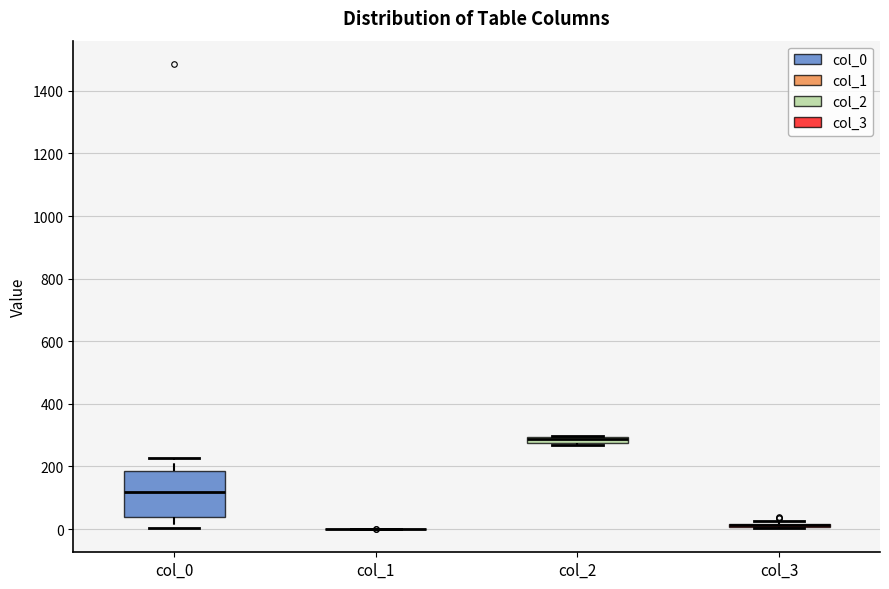

Where does the lower whisker of the box for col_0 end on the y-axis? The values are not printed on the chart, so give them approximately, as read against the axis.

0